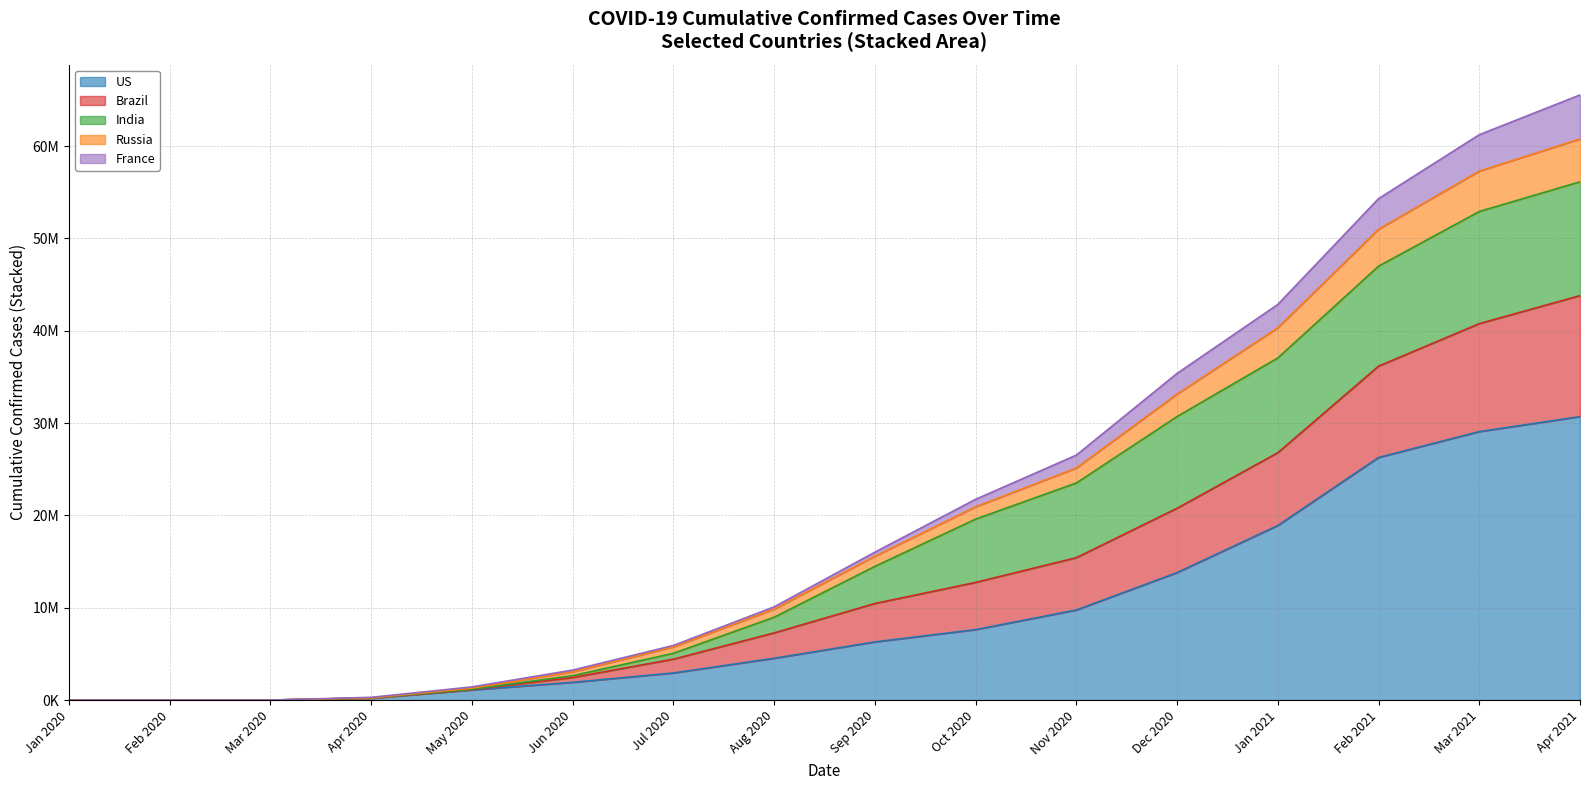

True or false: France has more than 2 interior local peaks.

False